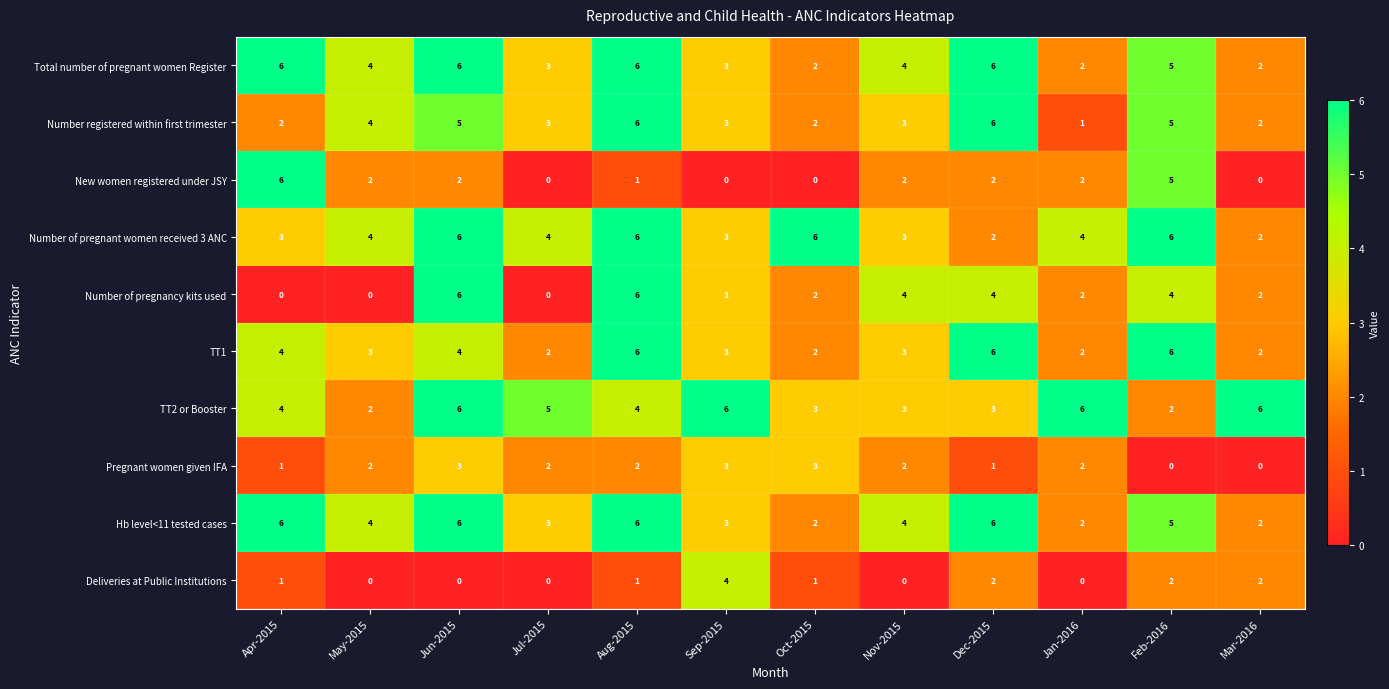

What is the total value across all series at Jul-2015?

22